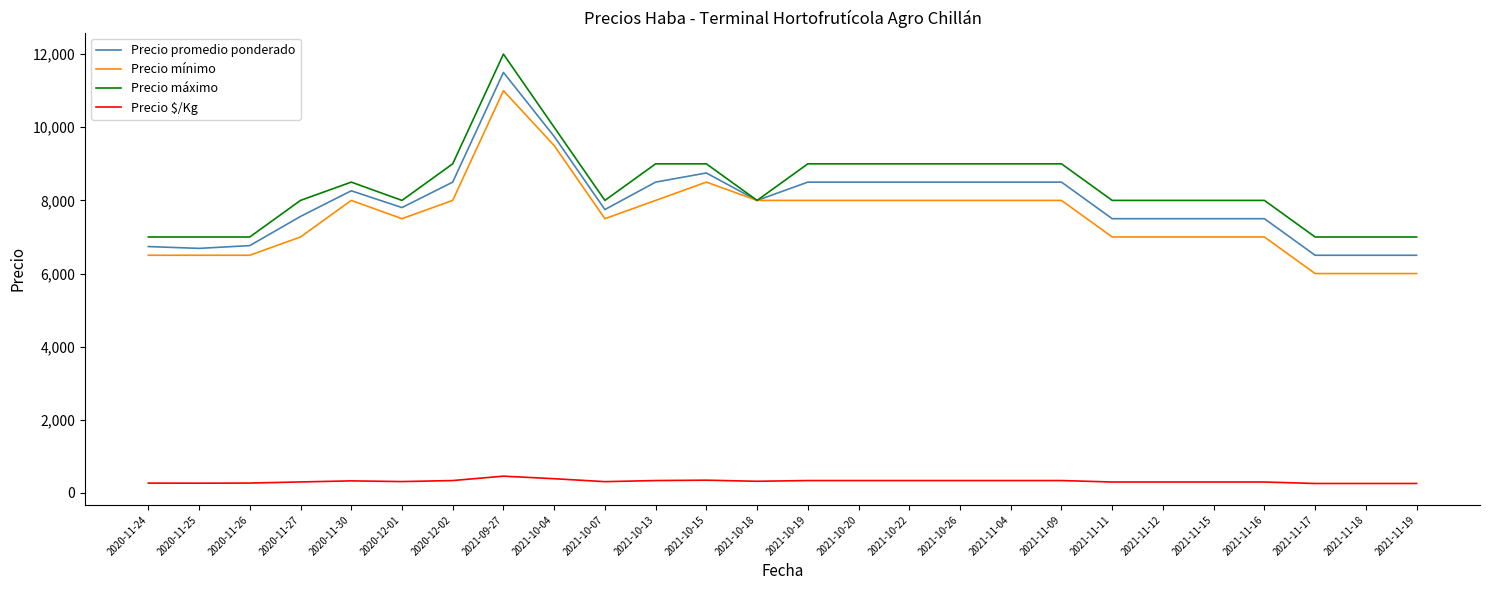

What is the maximum value shown in the chart?

12000